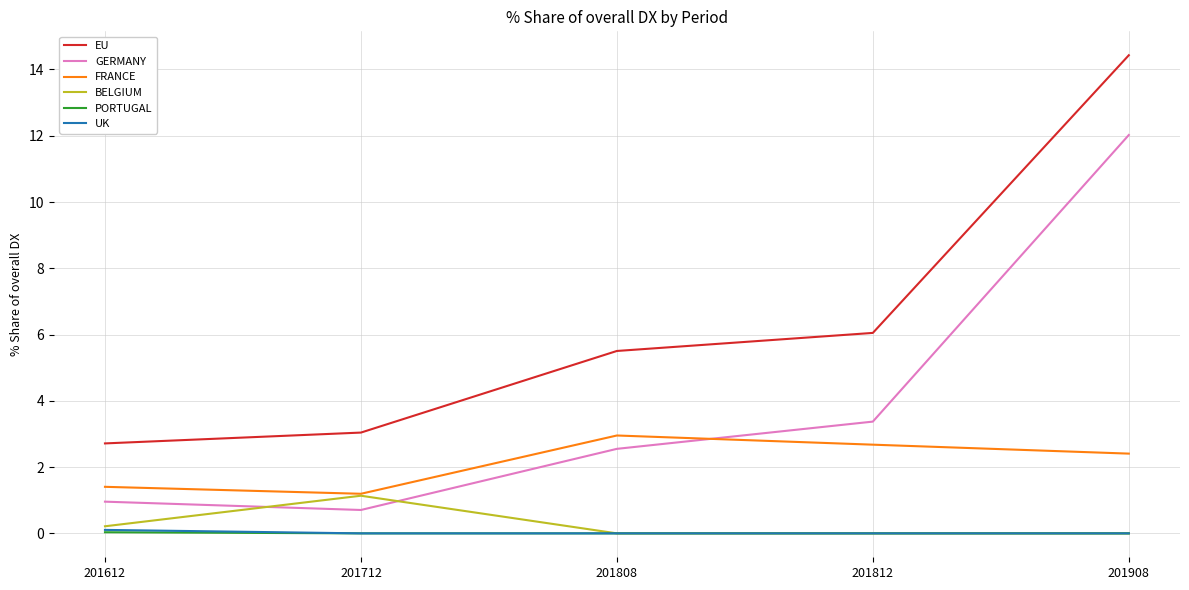

True or false: GERMANY and EU intersect in this chart.

False